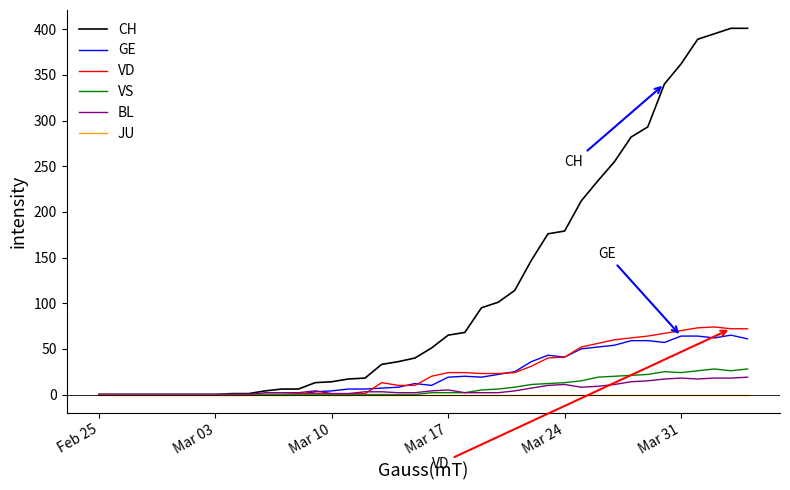

Which series has the largest total across all categories?

CH